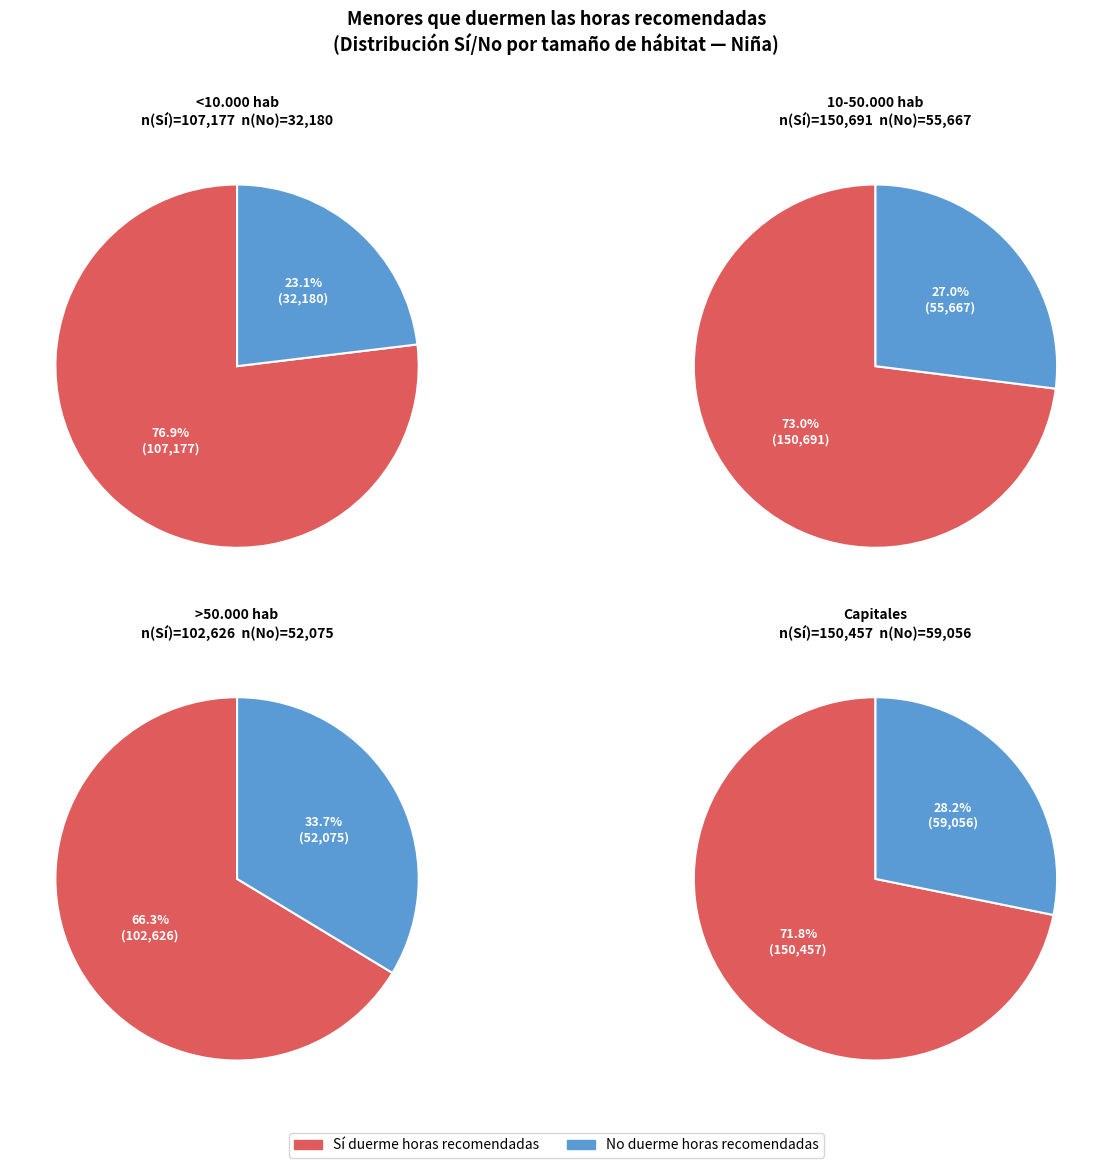

True or false: >50.000 hab accounts for 28% of the total.

False